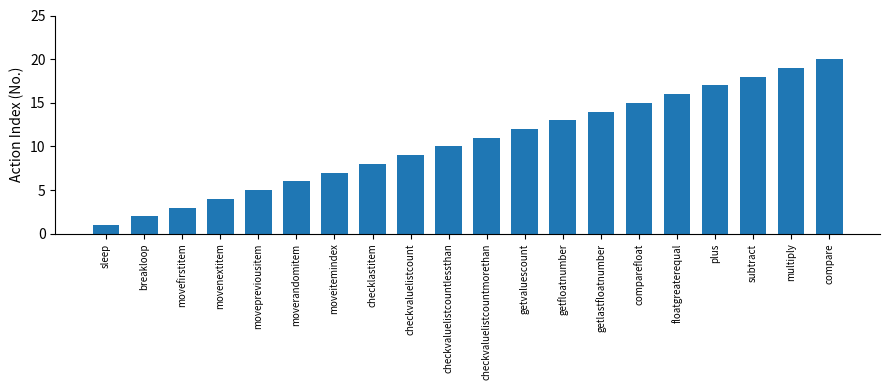

Rank the categories by value from highest to lowest.

compare, multiply, subtract, plus, floatgreaterequal, comparefloat, getlastfloatnumber, getfloatnumber, getvaluescount, checkvaluelistcountmorethan, checkvaluelistcountlessthan, checkvaluelistcount, checklastitem, moveitemindex, moverandomitem, movepreviousitem, movenextitem, movefirstitem, breakloop, sleep